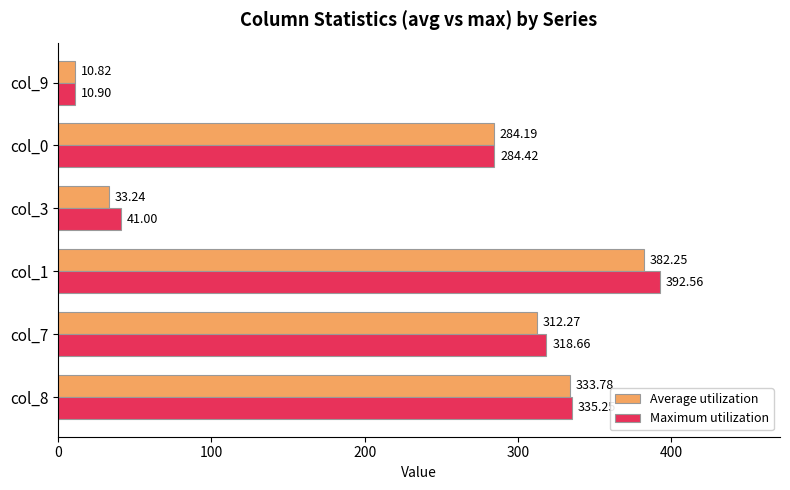

What is the sum of all Average utilization values?

1356.5